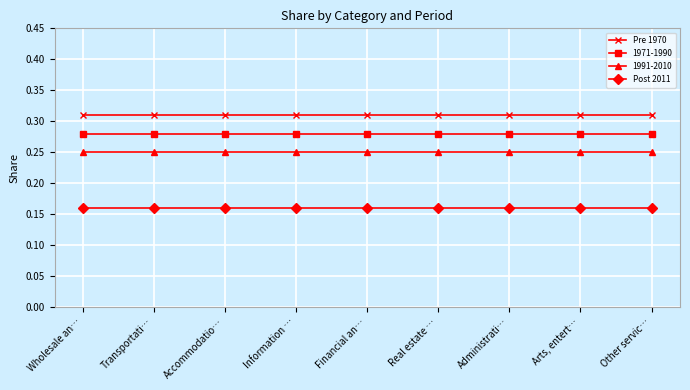

Which series has the largest total across all categories?

Pre 1970